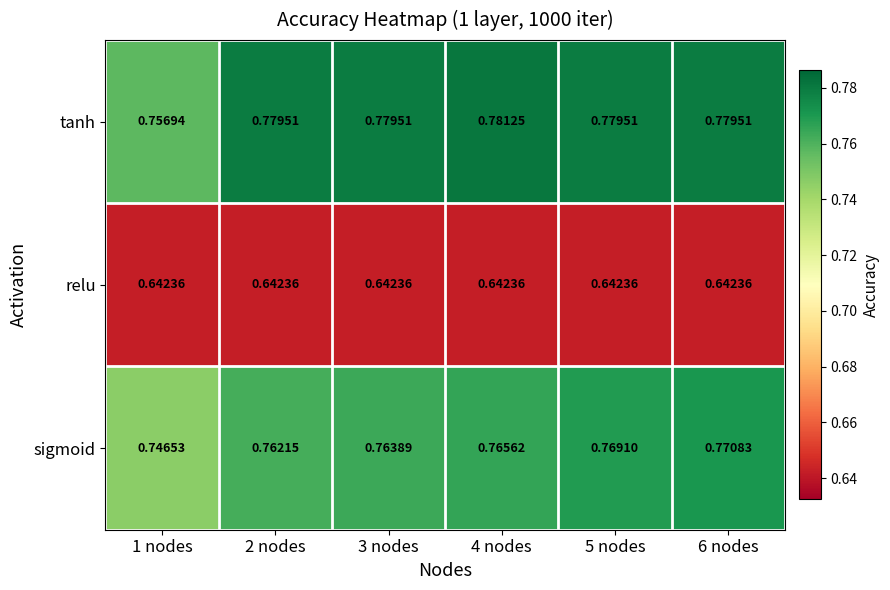

How many series are shown in this chart?

3